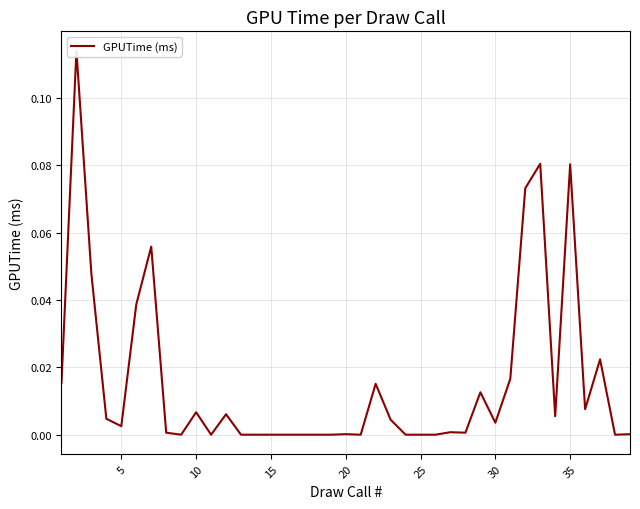

How many positive values are there?

25